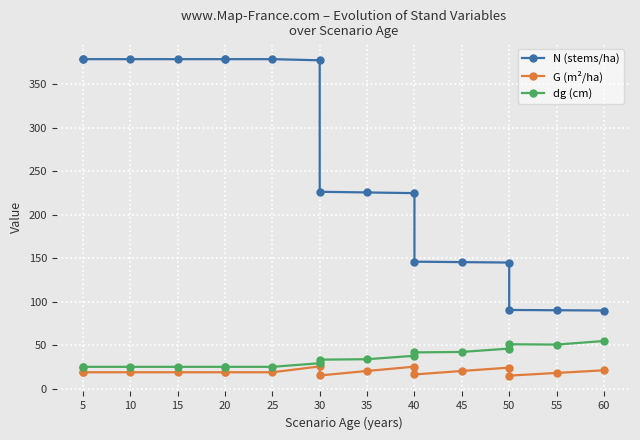

How many values in the N (stems/ha) series exceed 226?

9